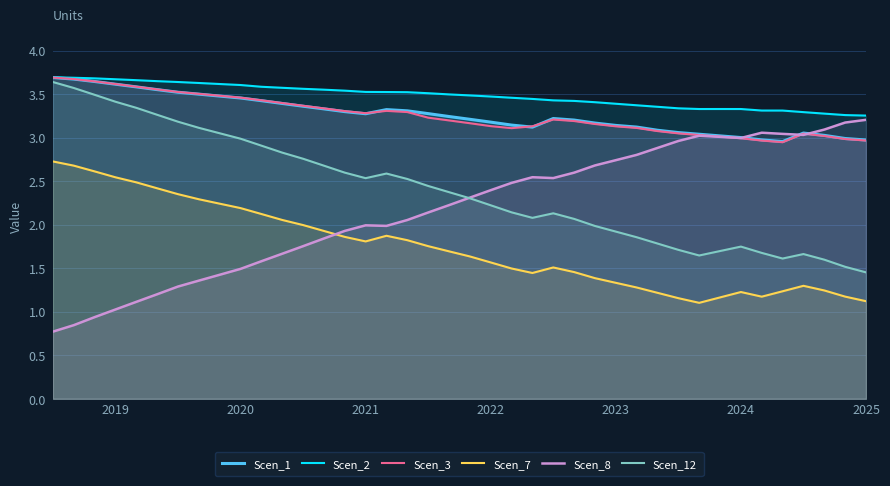

After their last crossing, which series has the higher values: Scen_8 or Scen_7?

Scen_8